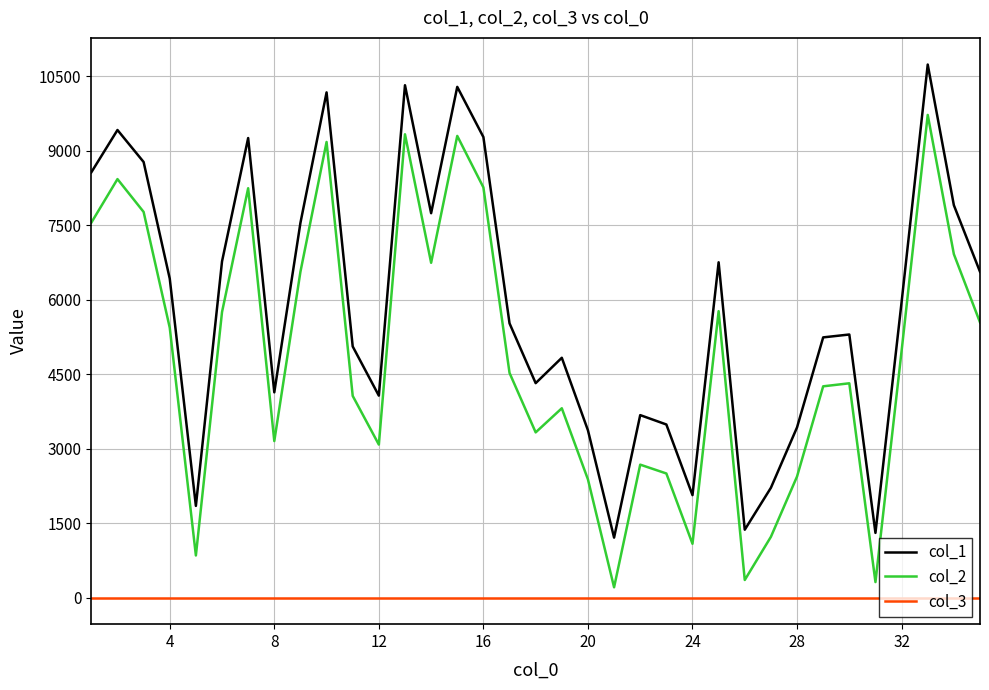

What is the maximum value shown in the chart?

10739